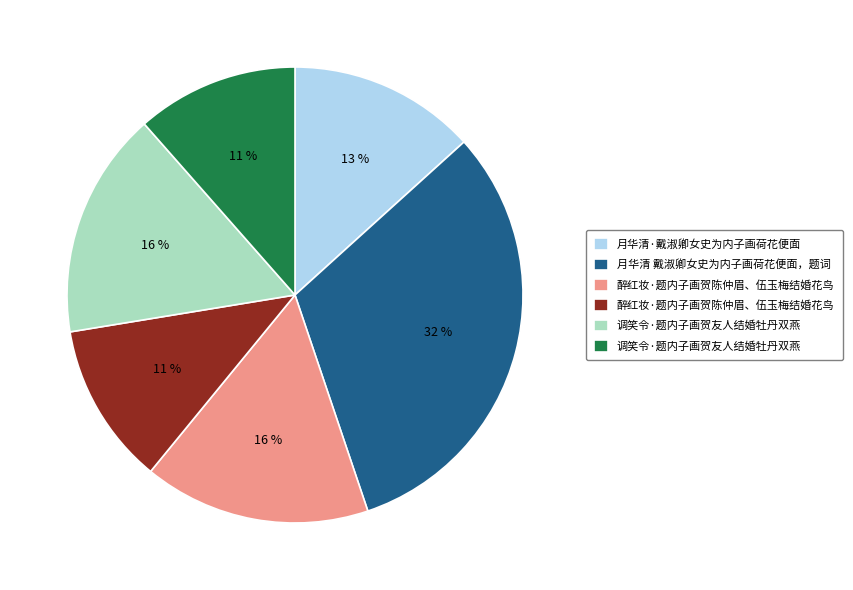

Does any single category account for the majority?

No